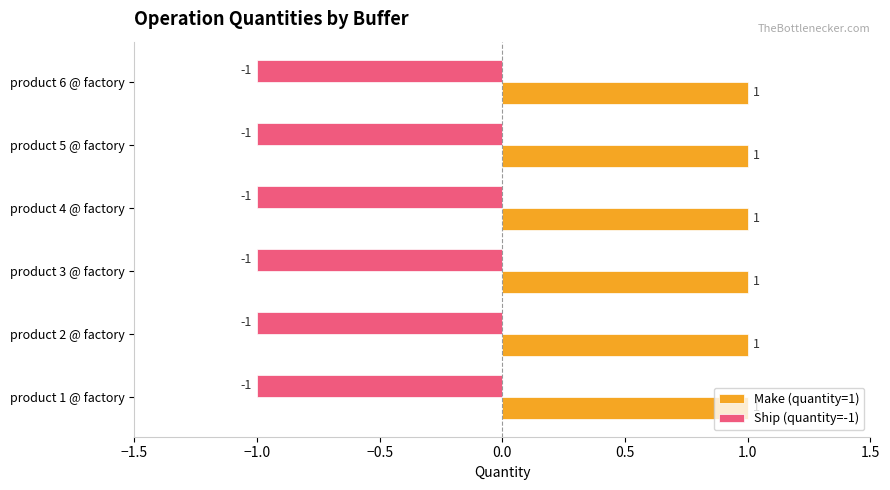

The Make (quantity=1) series shows 2 at product 2 @ factory. True or false?

False